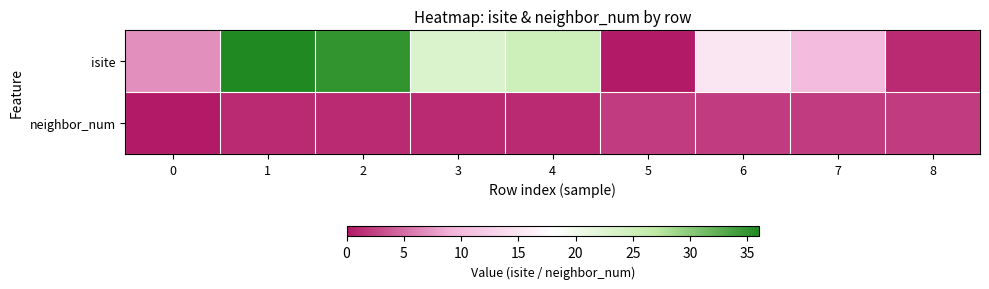

What is the spread (max minus min) of values at 7?

8